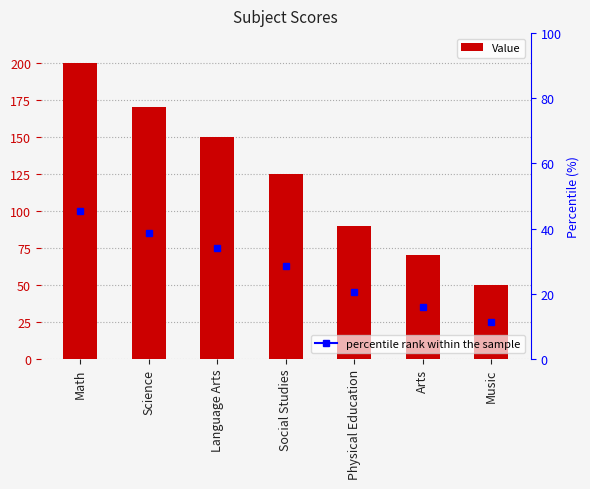

What is the value of the 1st bar from the left?

200